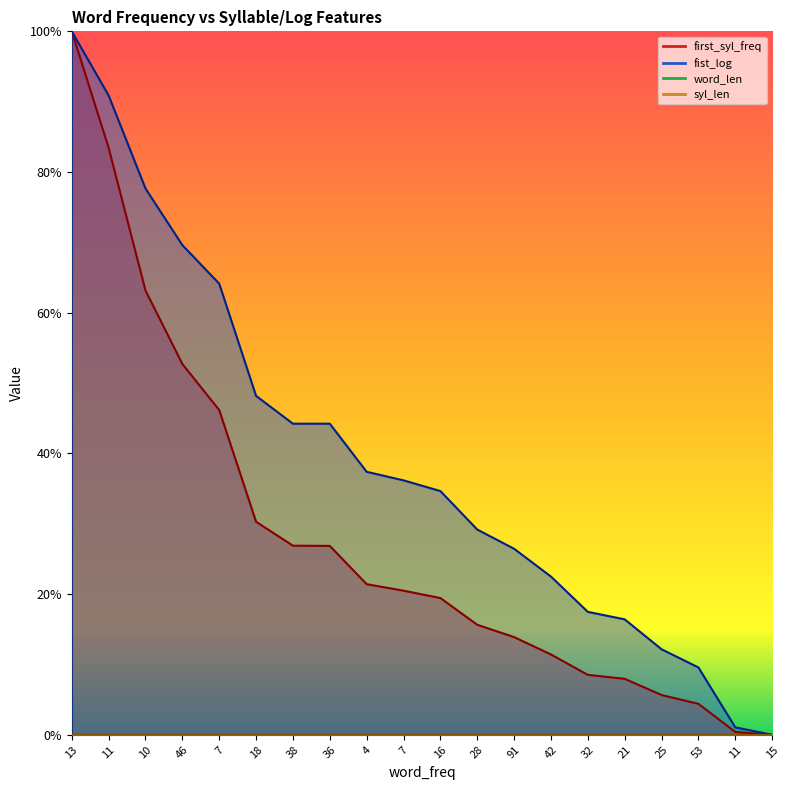

What is the maximum value shown in the chart?

1.0